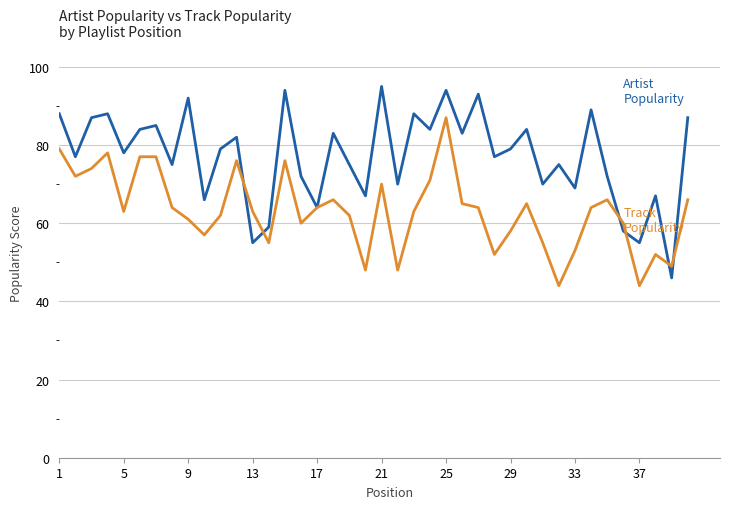

What is the minimum value shown in the chart?

44